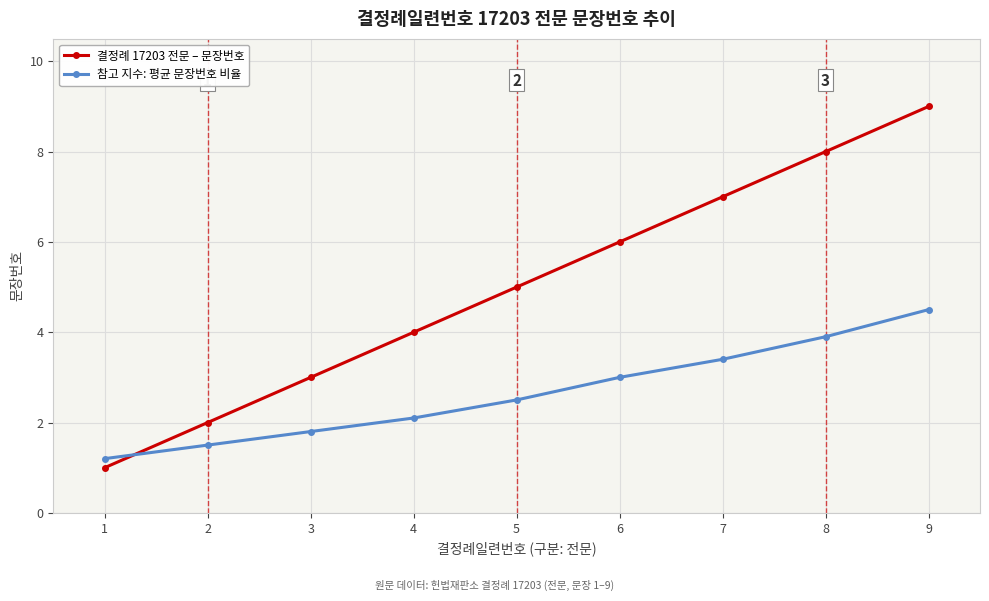

True or false: 결정례 17203 전문 – 문장번호 has a value of 10.7 at 7.

False